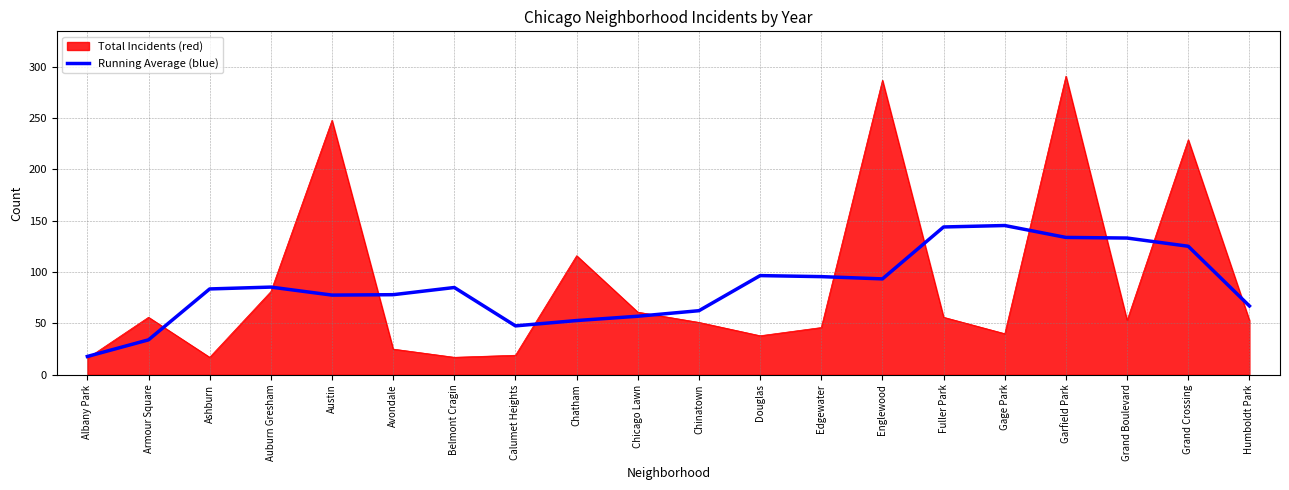

What is the greatest value displayed?

291.0